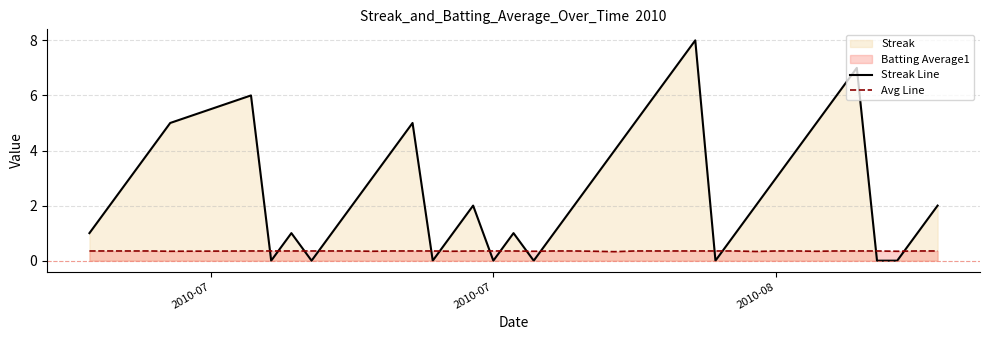

True or false: Streak Line has a value of 0.0 at 2010-07.

True